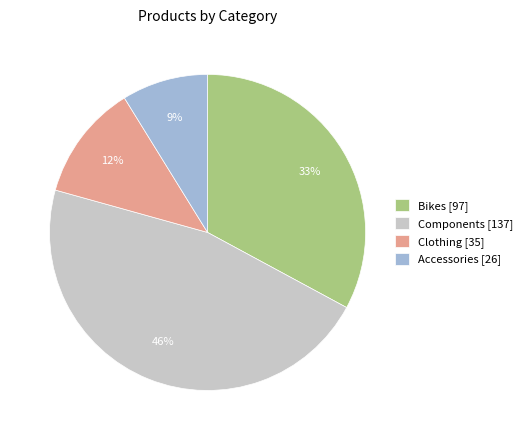

Is there a majority slice in this chart?

No